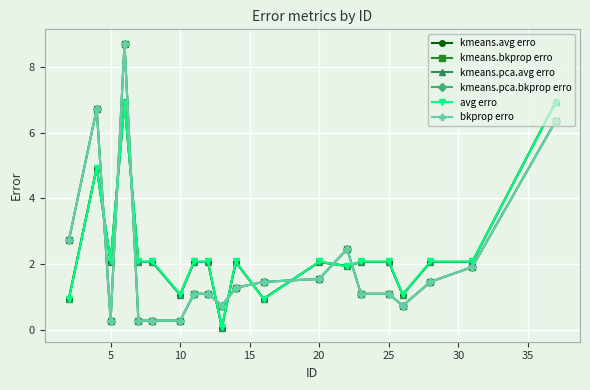

What is the difference between the maximum and second lowest values in the bkprop erro series?

8.5